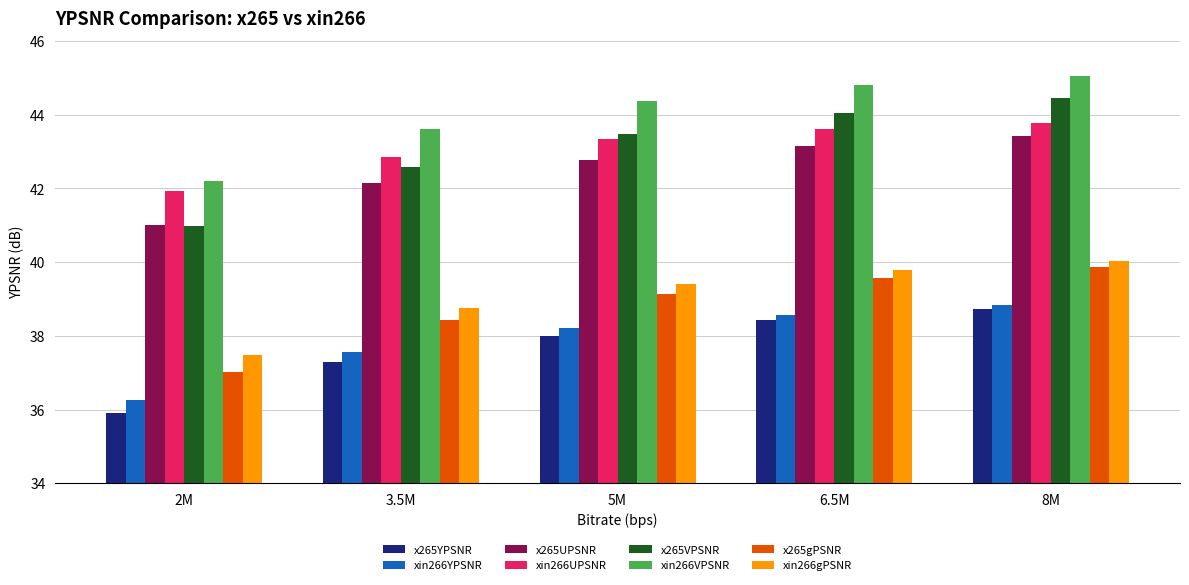

Rank the categories by xin266VPSNR value from lowest to highest.

2M, 3.5M, 5M, 6.5M, 8M